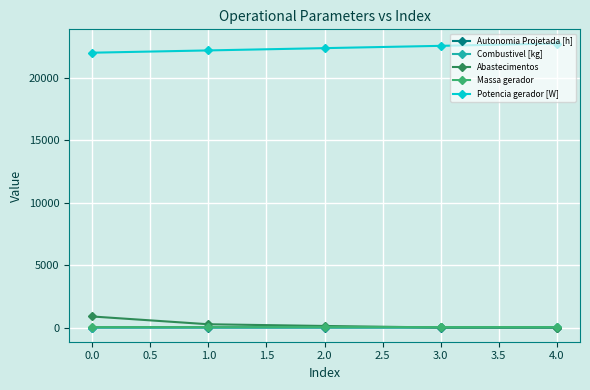

What is the greatest value displayed?

22766.1